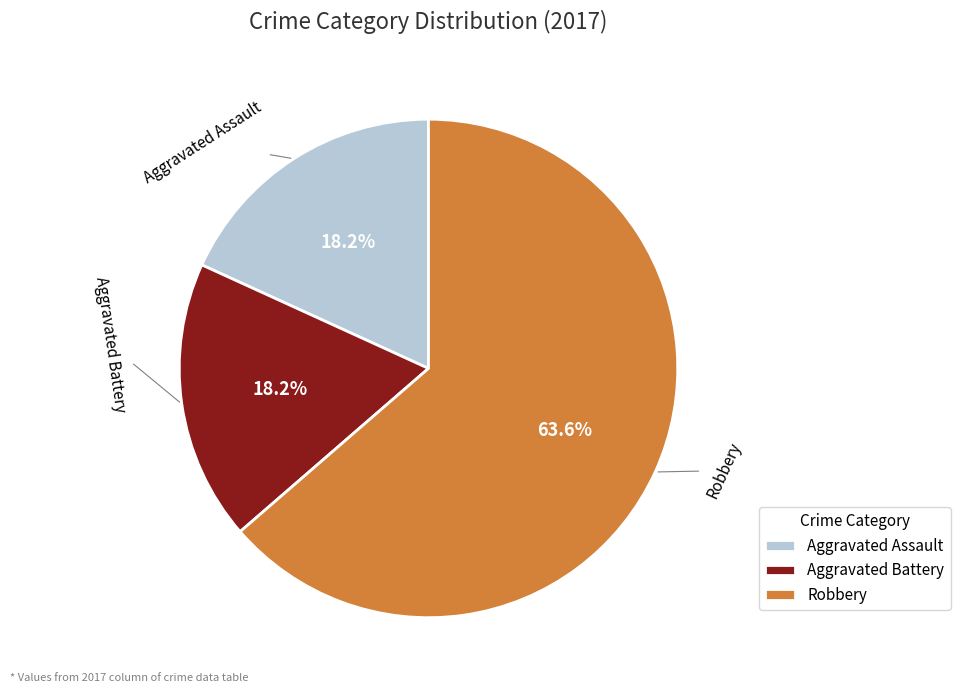

Does Aggravated Assault account for over 50% of the chart?

No